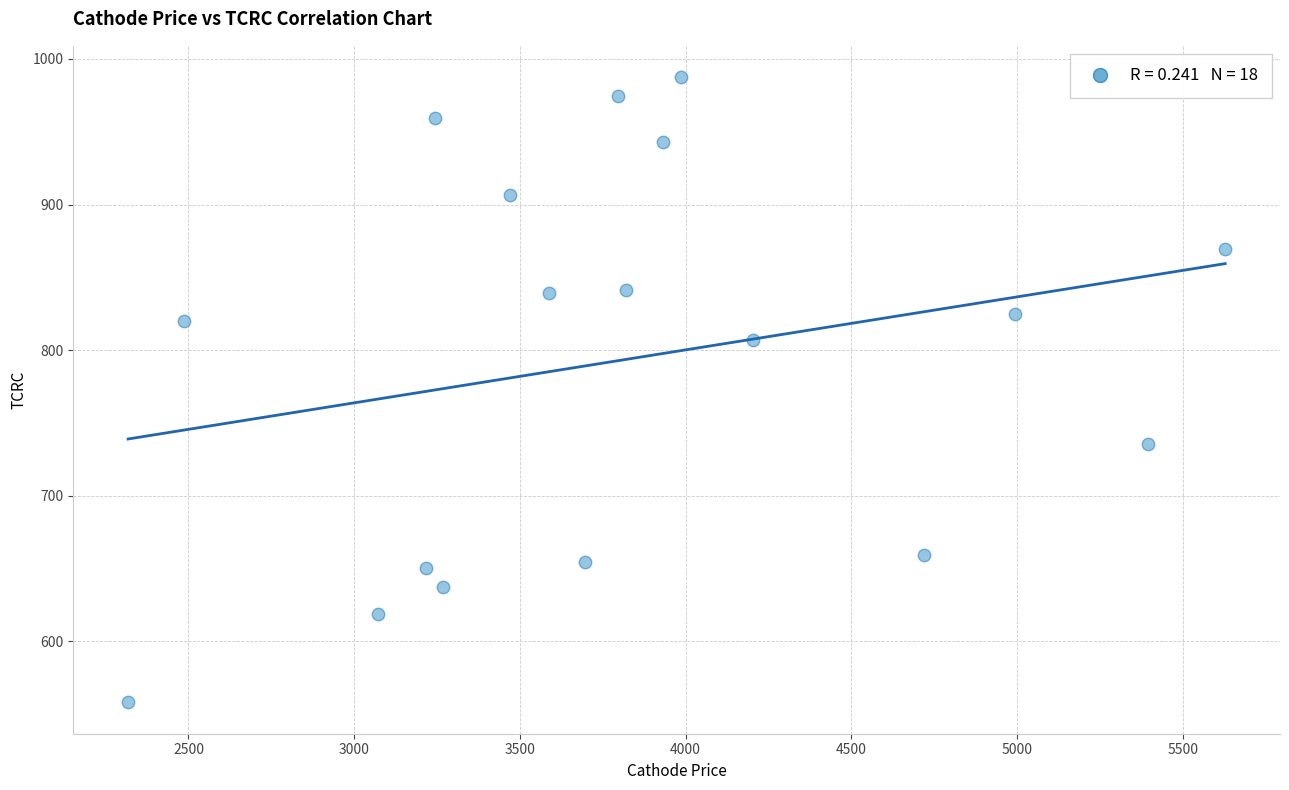

What is the range of X values (max minus min)?

3309.9